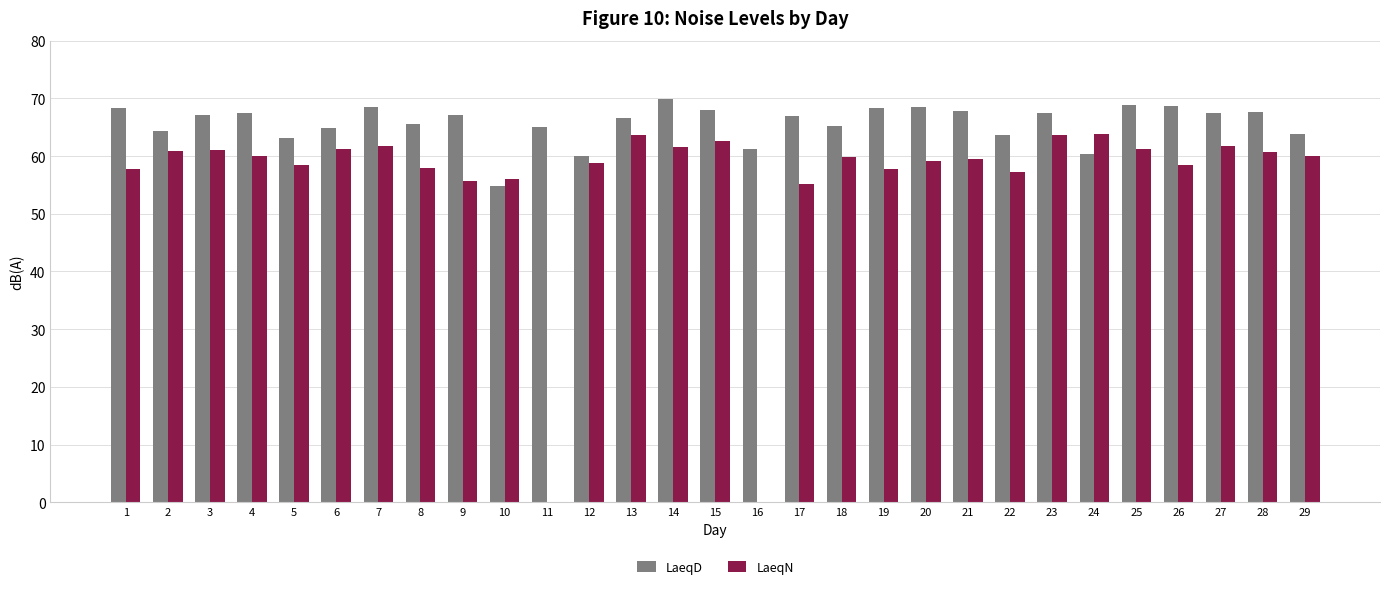

Are the bars horizontal?

No